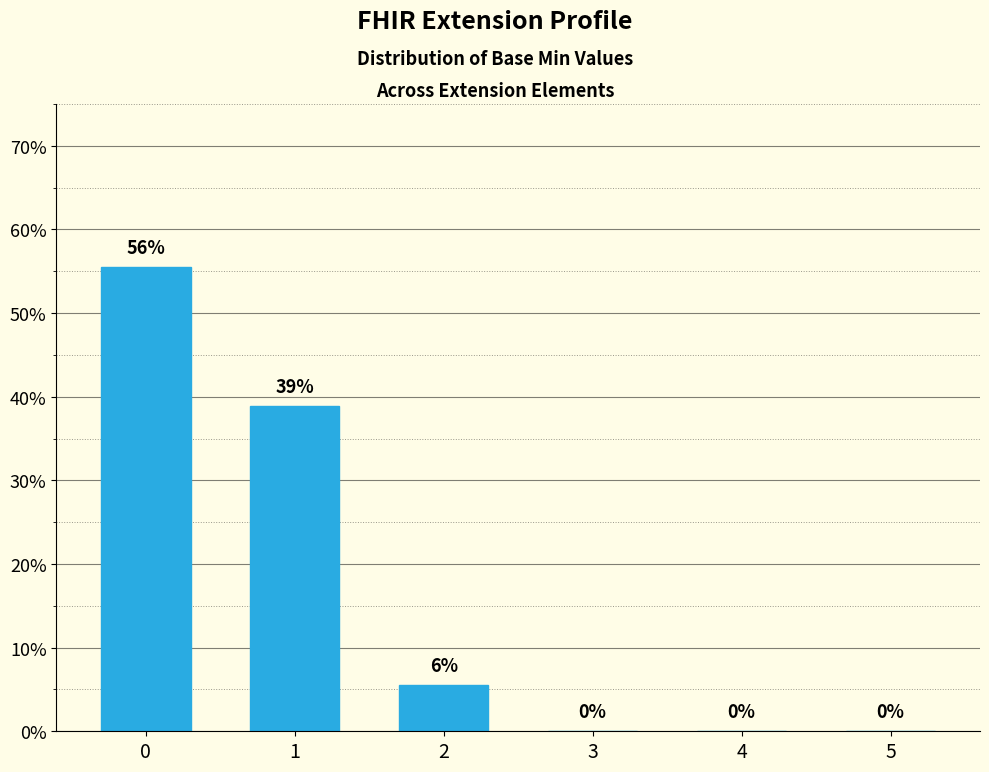

What is the greatest value displayed?

0.6